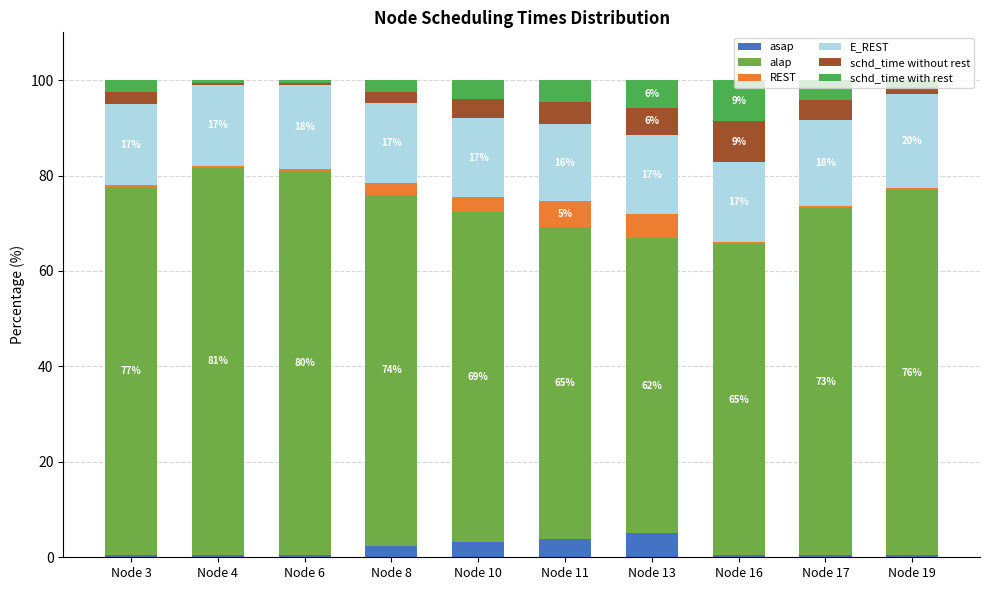

At which category is the sum across all series the highest?

Node 6